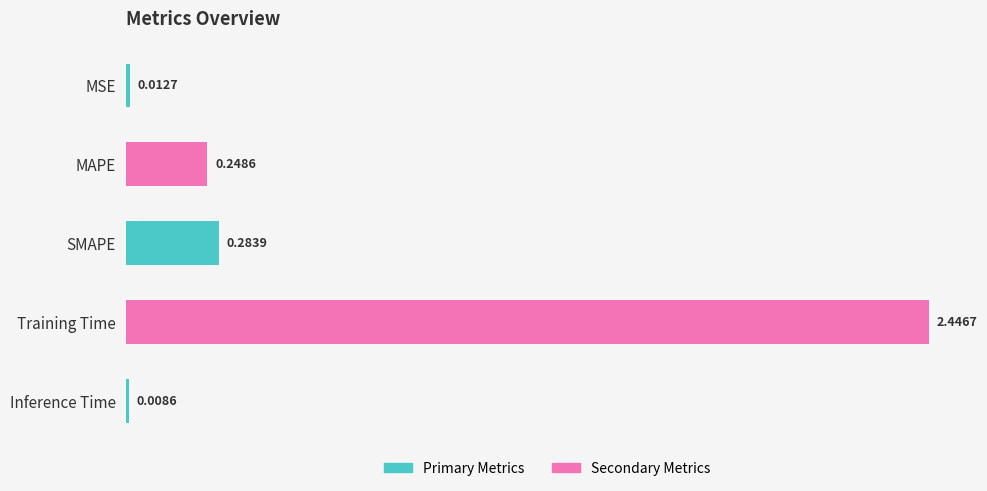

What is the sum of all values?

3.0